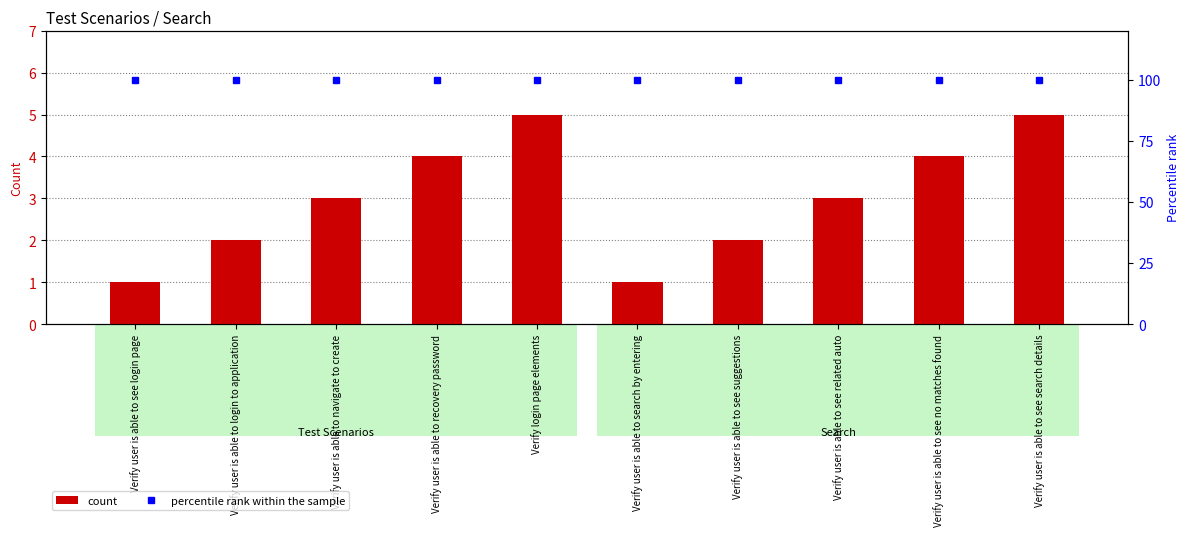

The value of count at Verify user is able to see suggestions is 1. True or false?

False